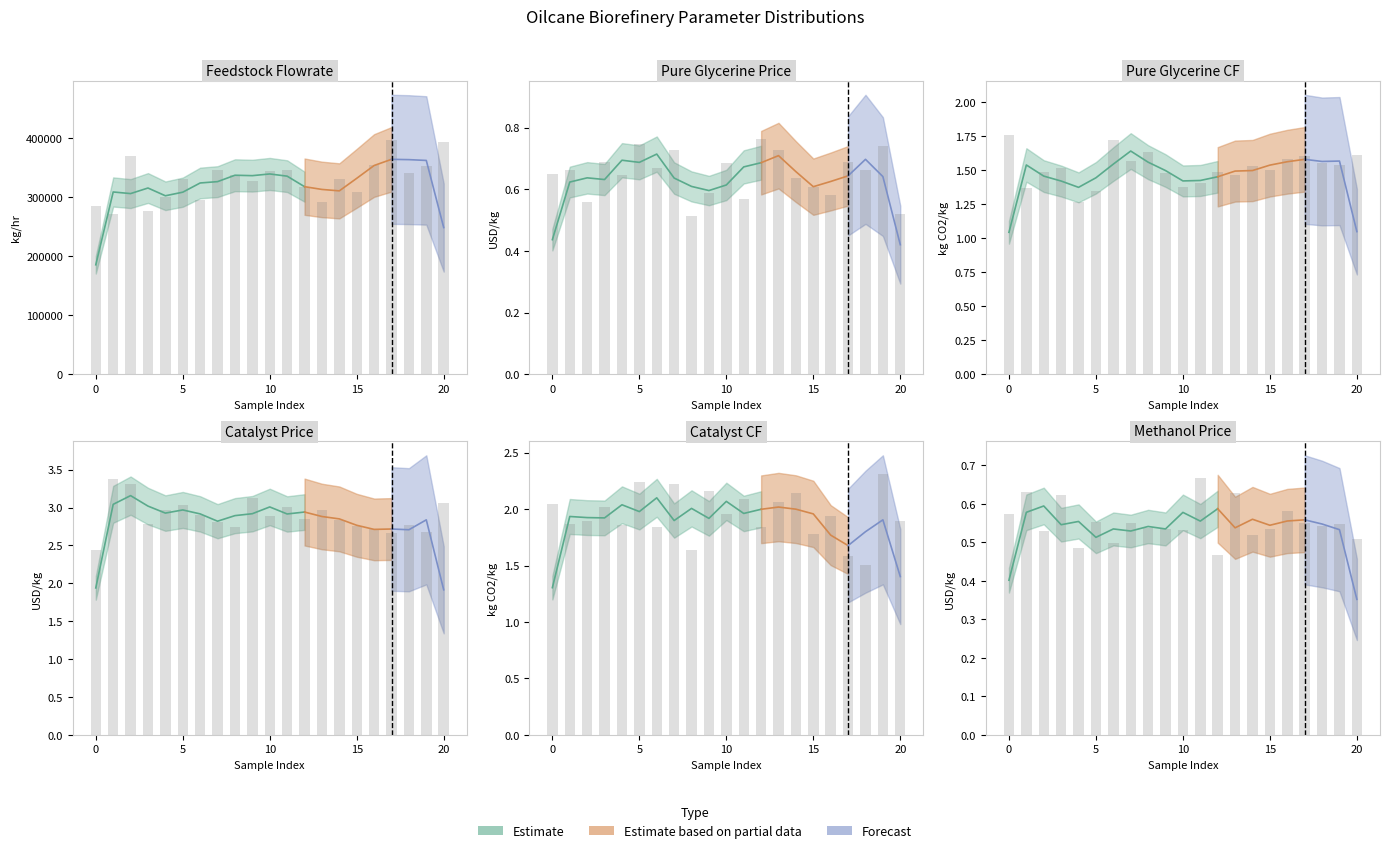

What is the sum of all Catalyst price [USD/kg] values?

60.7